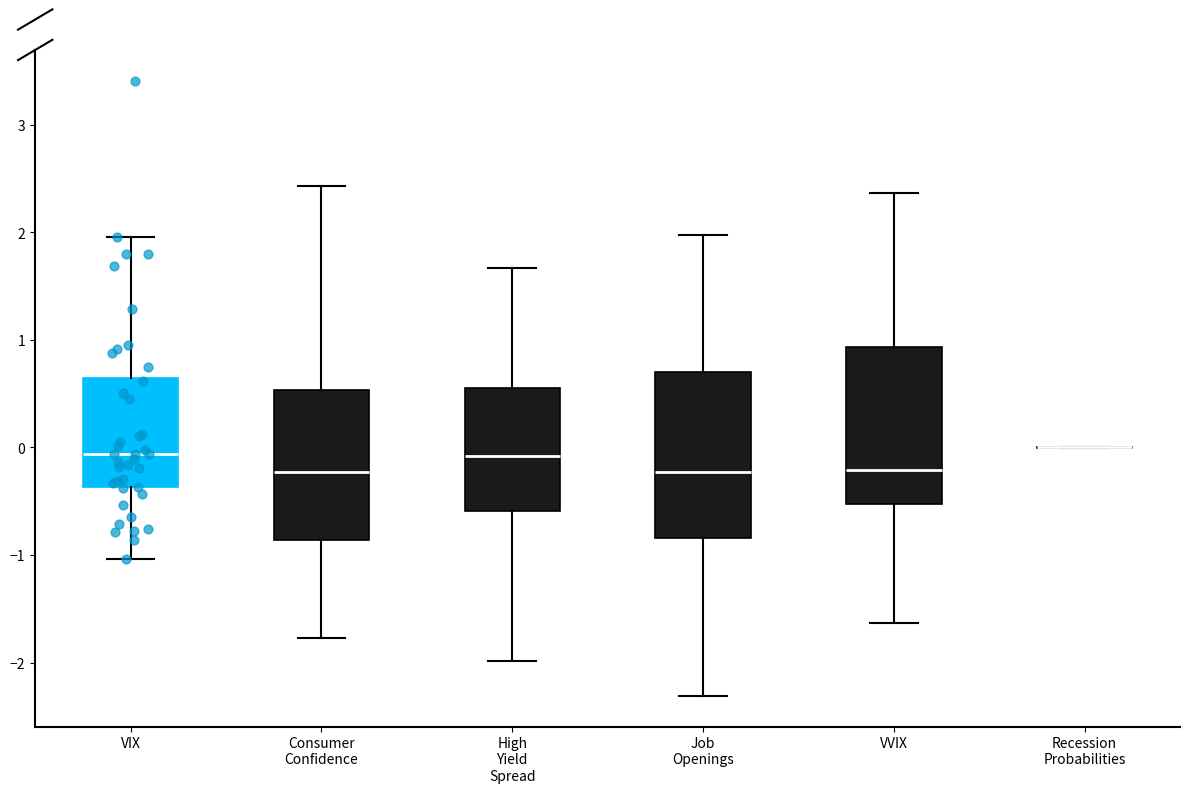

Where does the upper whisker of the box for VIX end on the y-axis? The values are not printed on the chart, so give them approximately, as read against the axis.

2.0